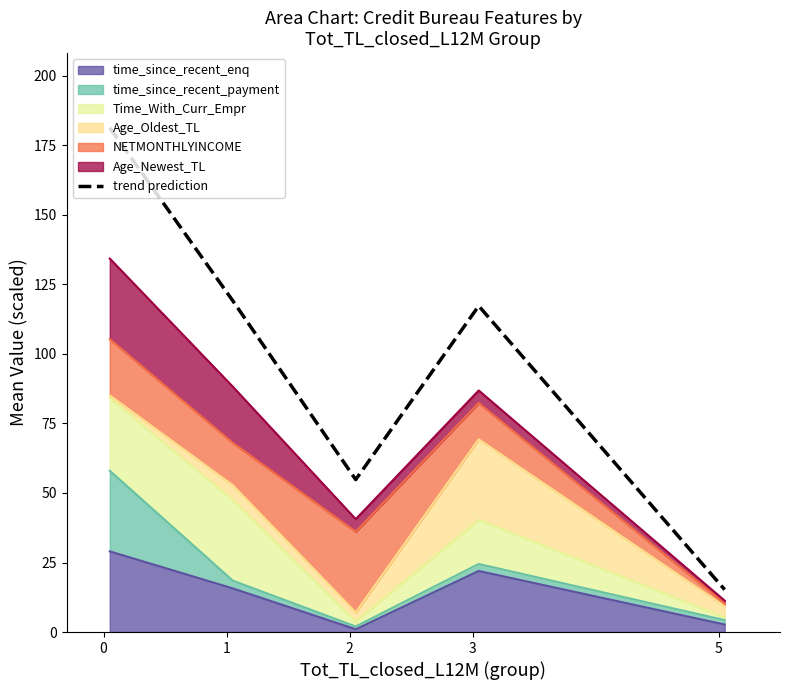

What is the sum of all values?

487.8